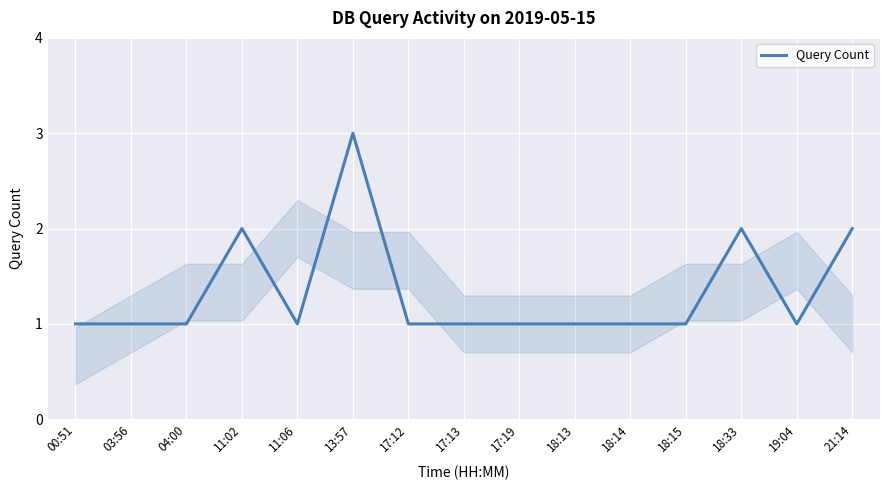

Reading right to left, list all the values displayed in this chart.

21:14=2	19:04=1	18:33=2	18:15=1	18:14=1	18:13=1	17:19=1	17:13=1	17:12=1	13:57=3	11:06=1	11:02=2	04:00=1	03:56=1	00:51=1